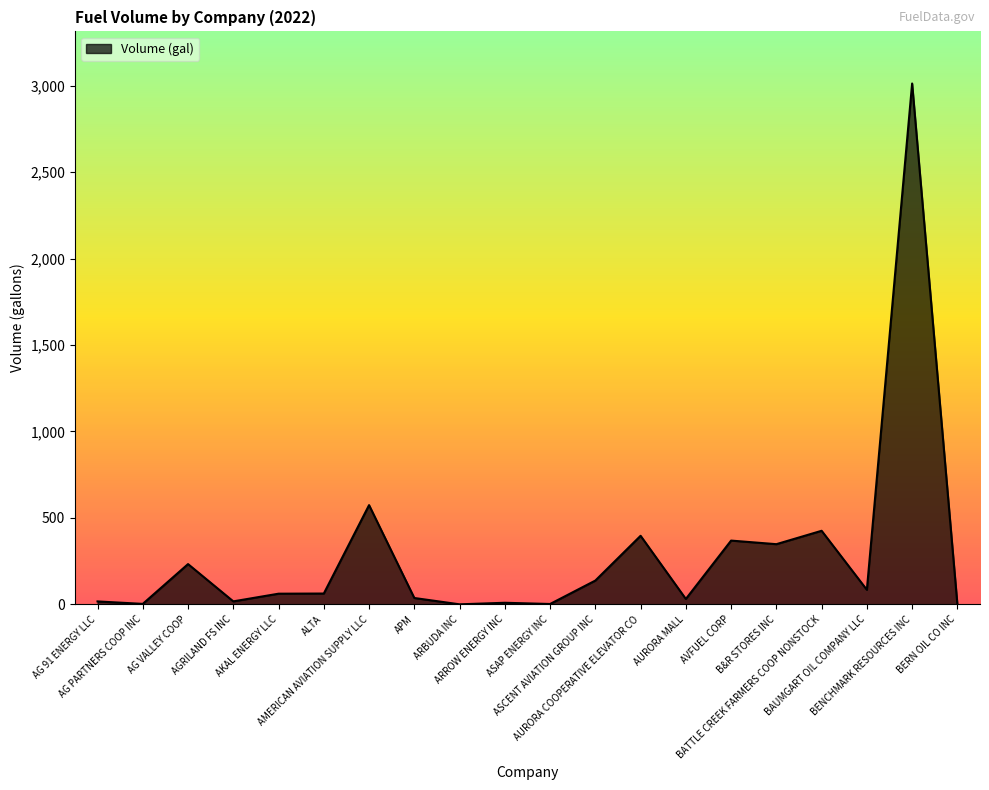

What is the sum of all values?

5828.5